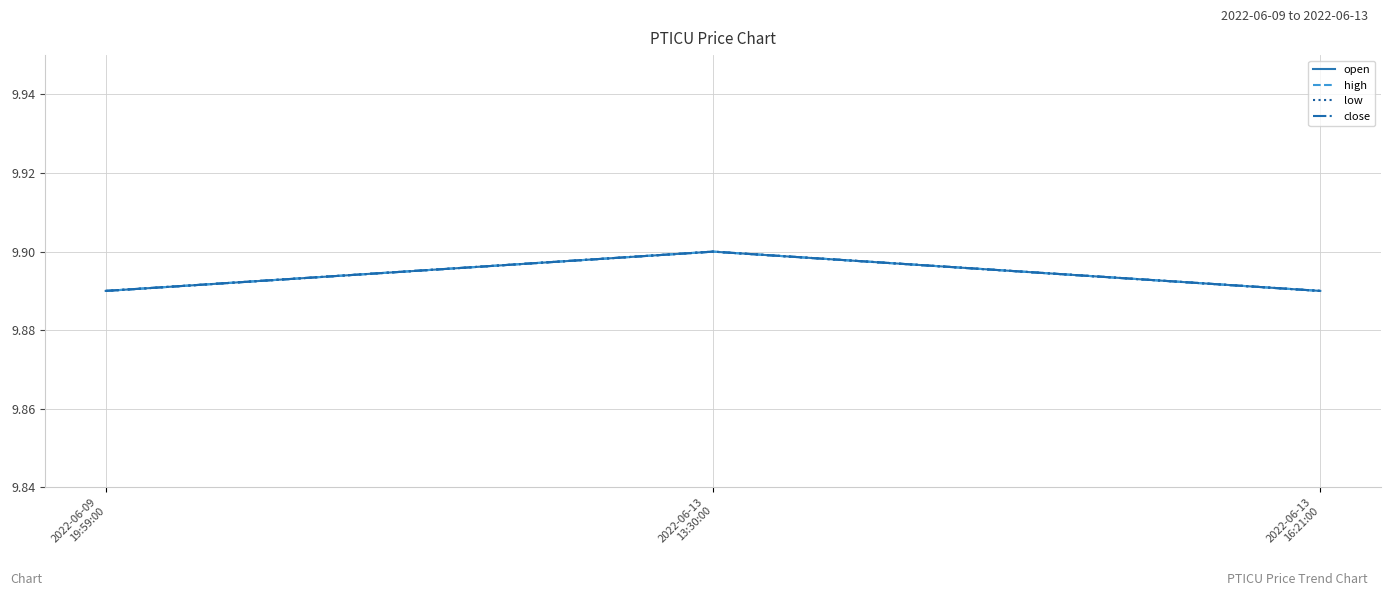

What is the value of the close point at the 2nd from the left?

9.9